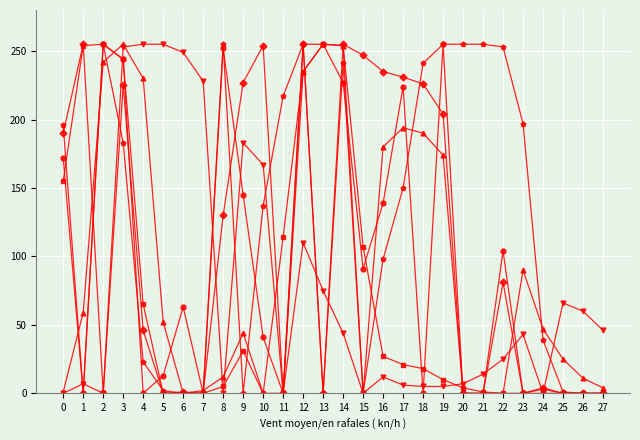

At which category is the sum across all series the highest?

3